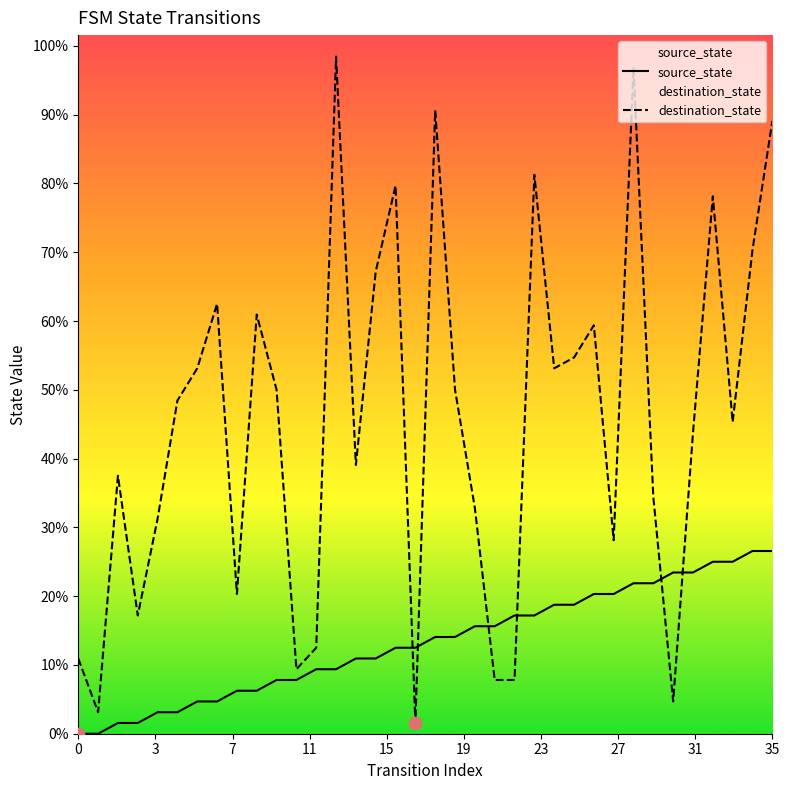

What are all the series names shown in the legend?

source_state, destination_state